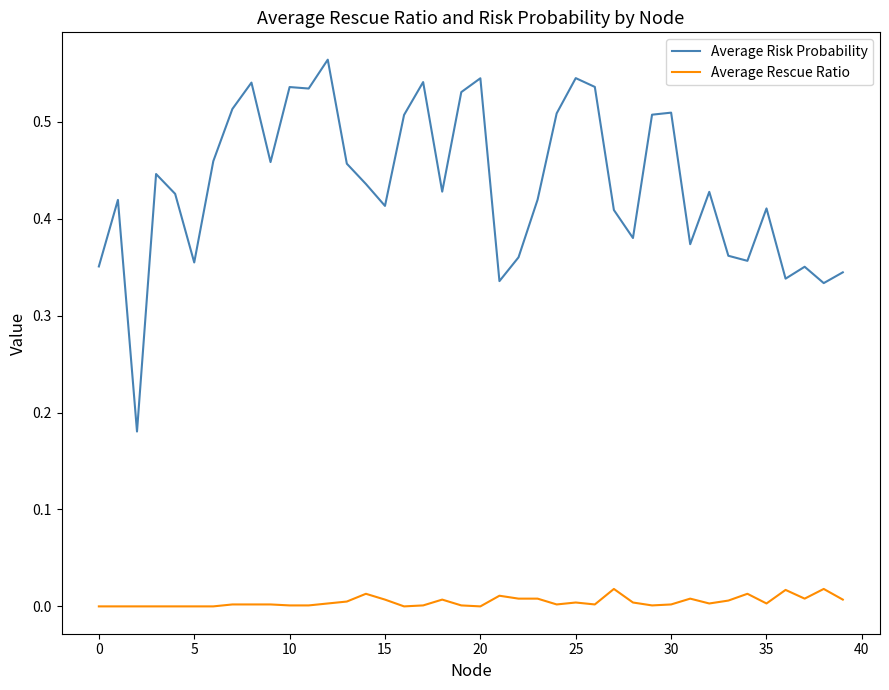

Rank the series by their average value, from lowest to highest.

Average Rescue Ratio, Average Risk Probability